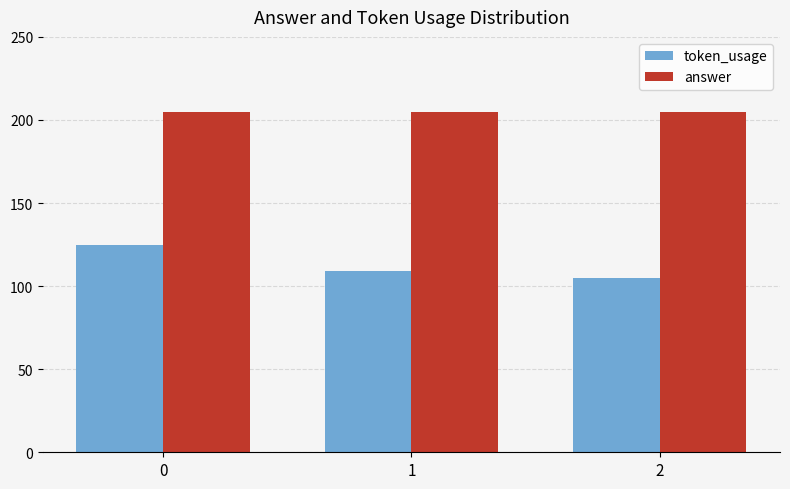

How many bars are there in total?

6